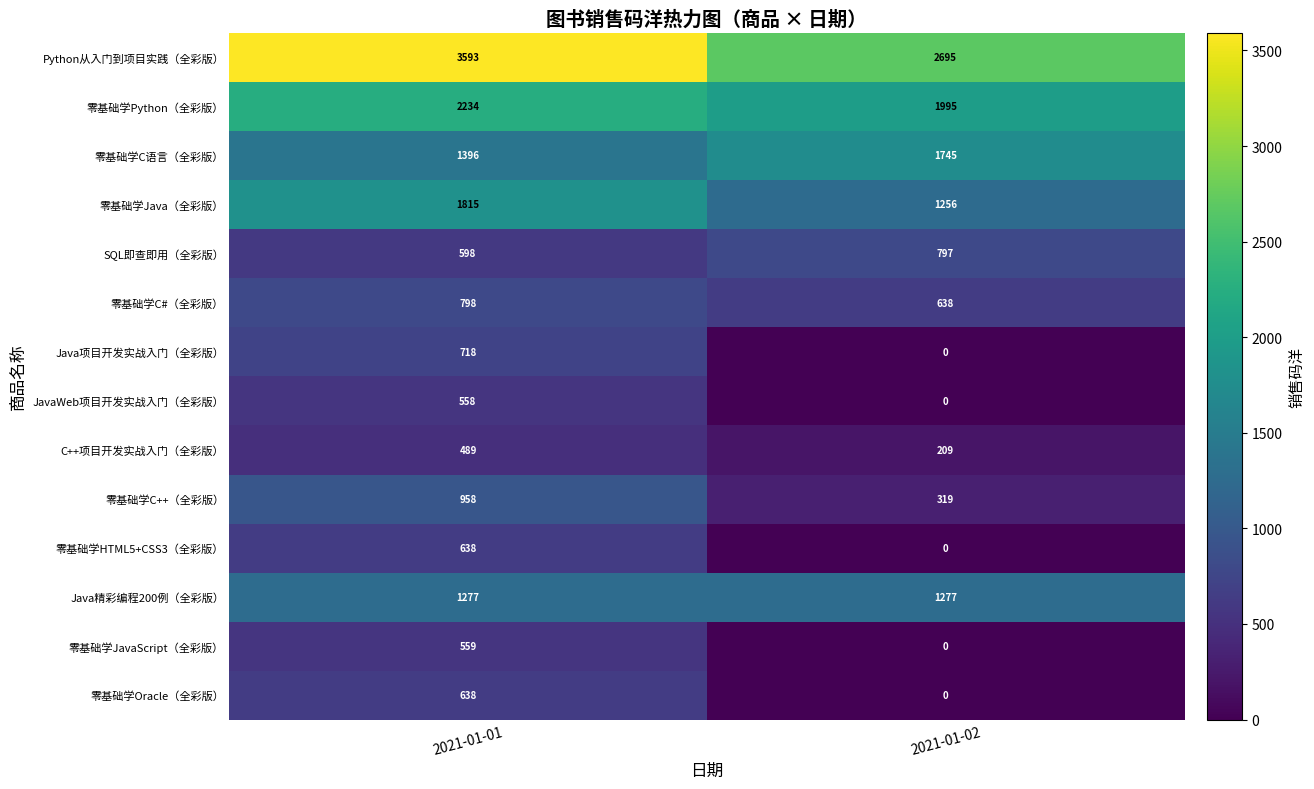

How many series are shown in this chart?

14